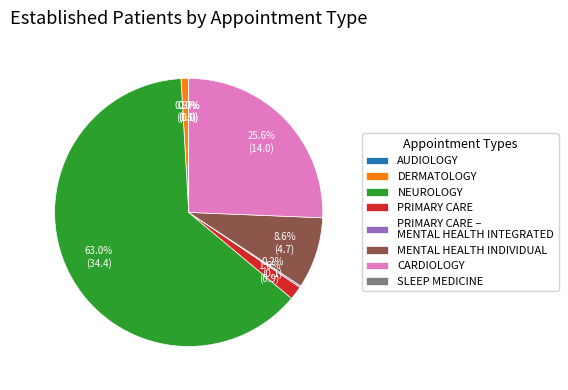

Does AUDIOLOGY account for over 50% of the chart?

No